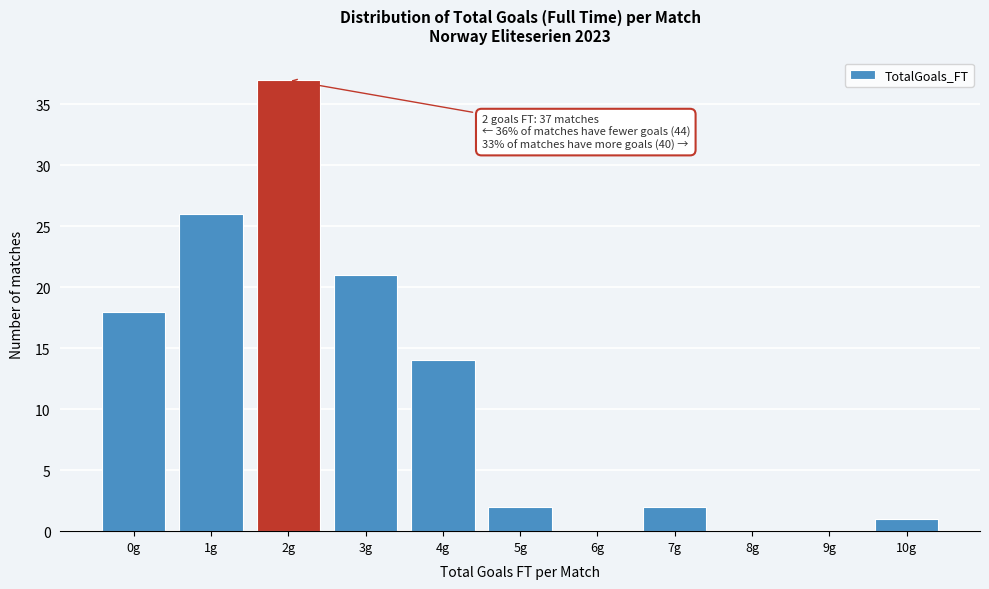

Reading left to right, what are all the values shown in this chart?

0g=18	1g=26	2g=37	3g=21	4g=14	5g=2	6g=0	7g=2	8g=0	9g=0	10g=1